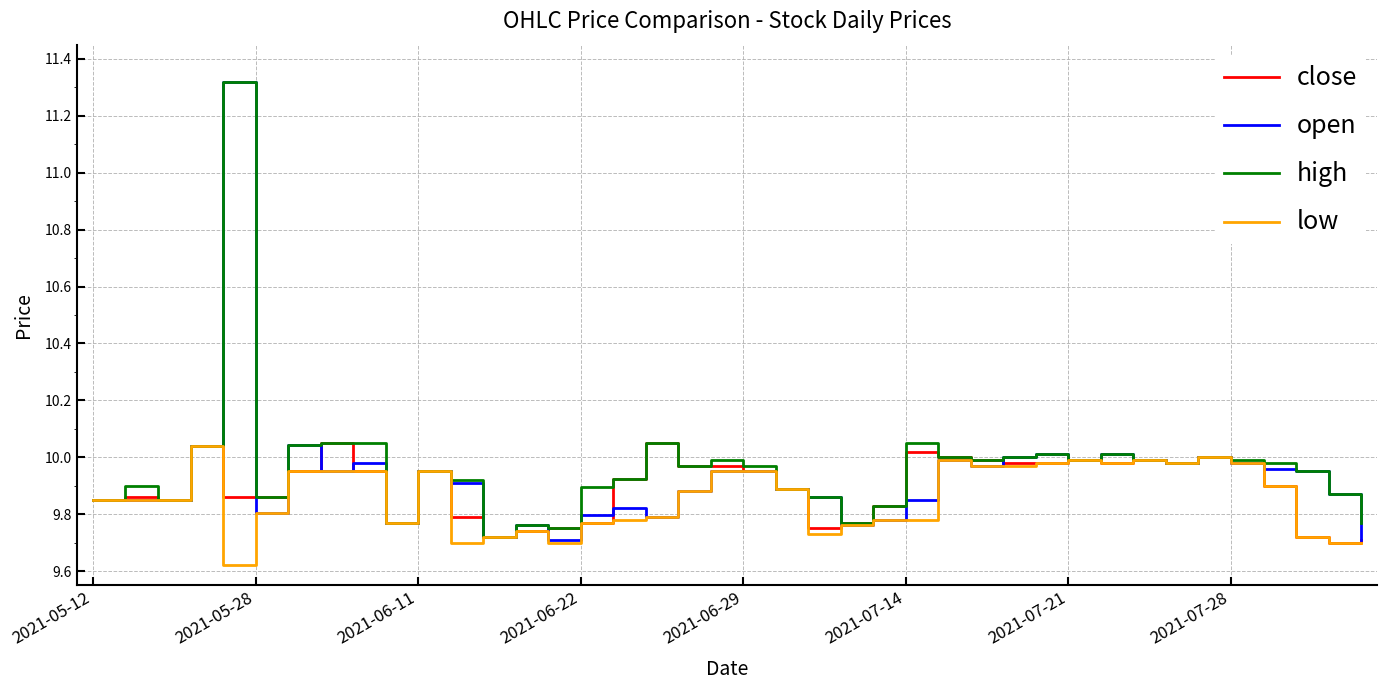

Which series has the largest range (max minus min)?

open